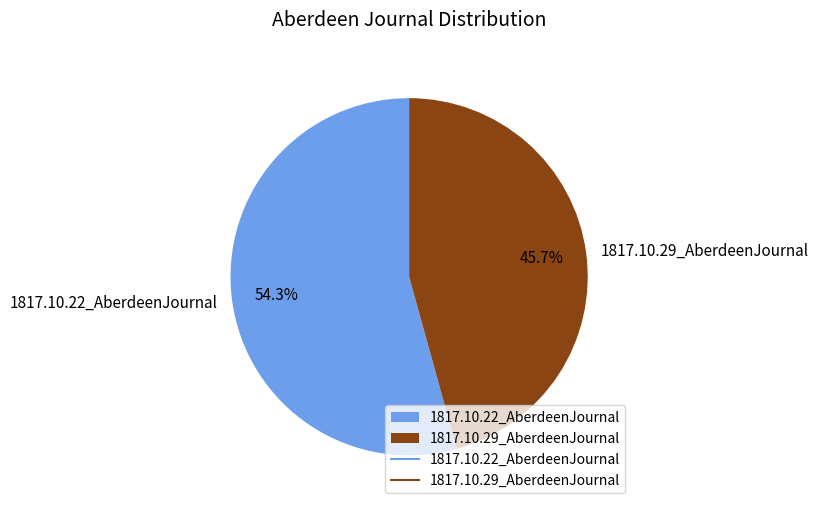

How many slices are in this pie chart?

2